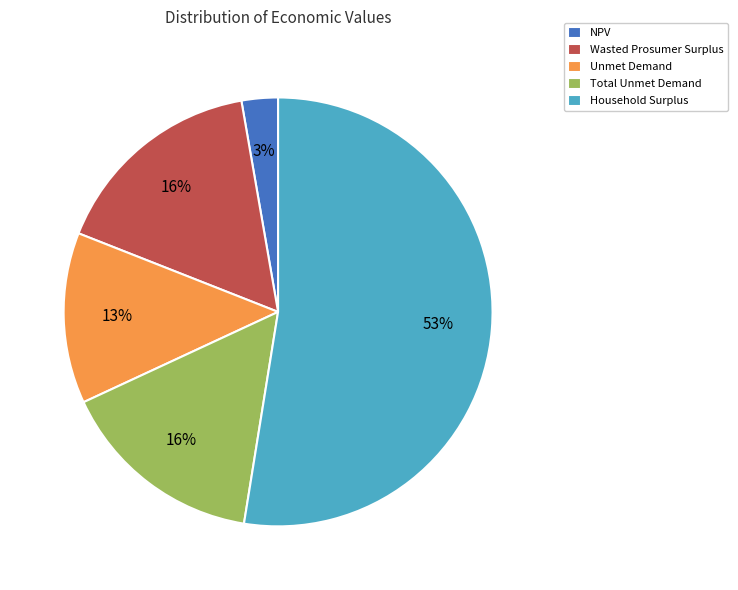

Is Unmet Demand the majority of the pie?

No